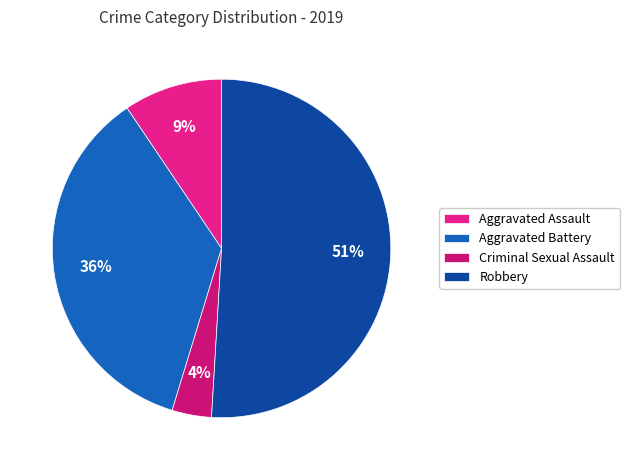

Is there a majority slice in this chart?

Yes